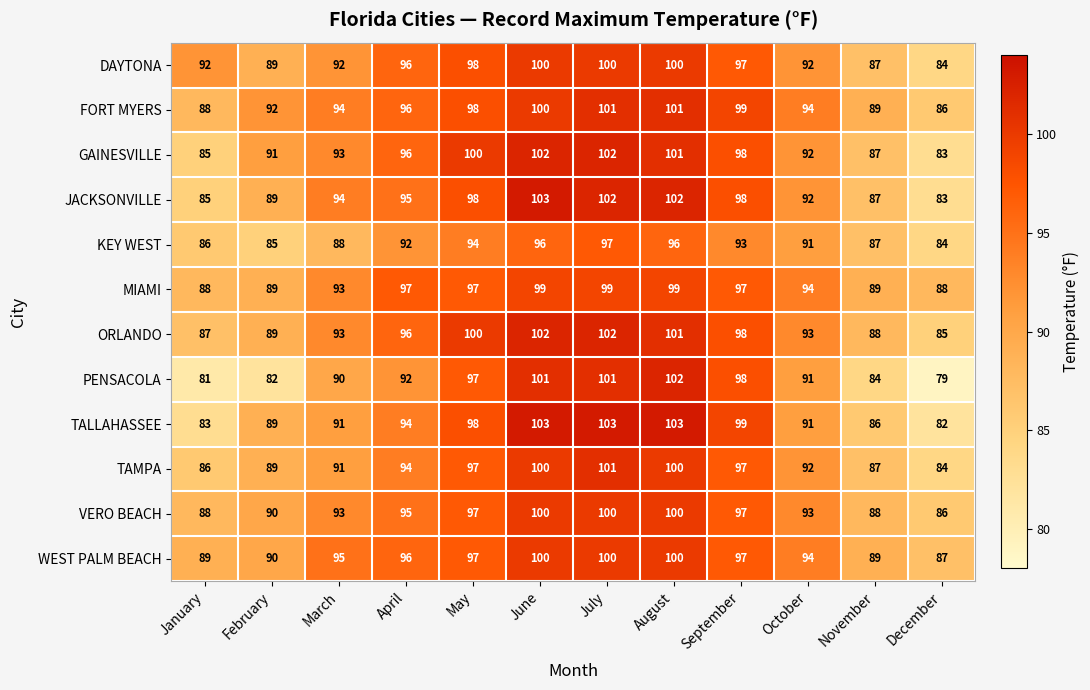

Which series has the widest spread of values?

PENSACOLA